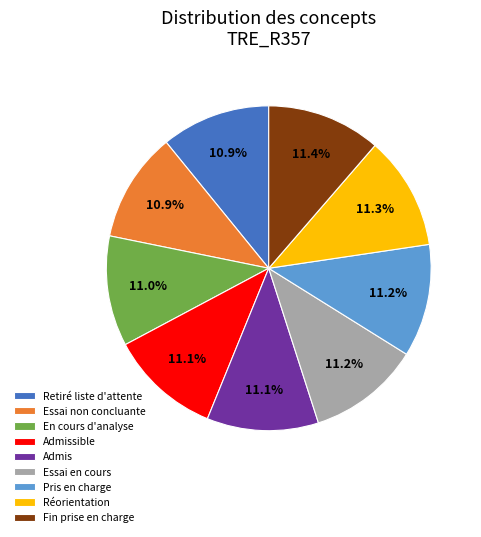

How many segments does this pie chart have?

9